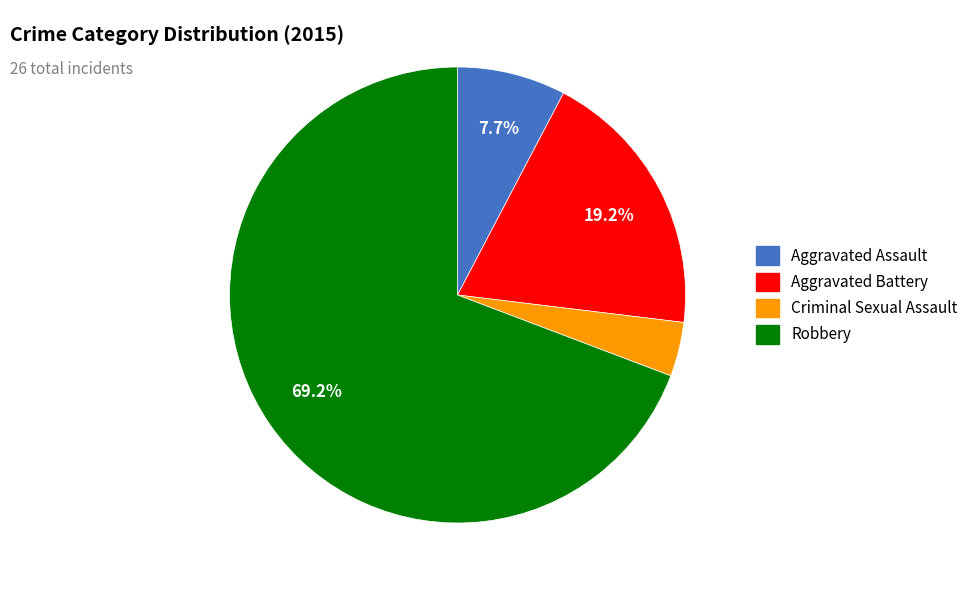

What percentage is the Criminal Sexual Assault slice, to the nearest percent?

4%